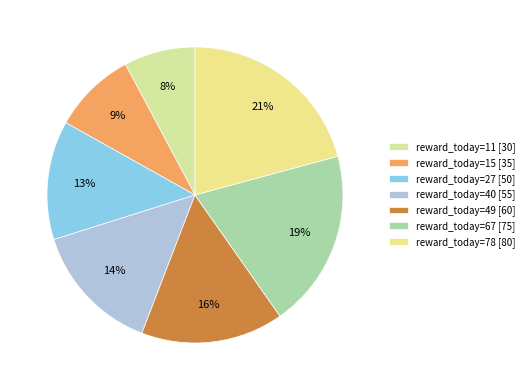

Rank the categories by value from highest to lowest.

reward_today=78 [80], reward_today=67 [75], reward_today=49 [60], reward_today=40 [55], reward_today=27 [50], reward_today=15 [35], reward_today=11 [30]